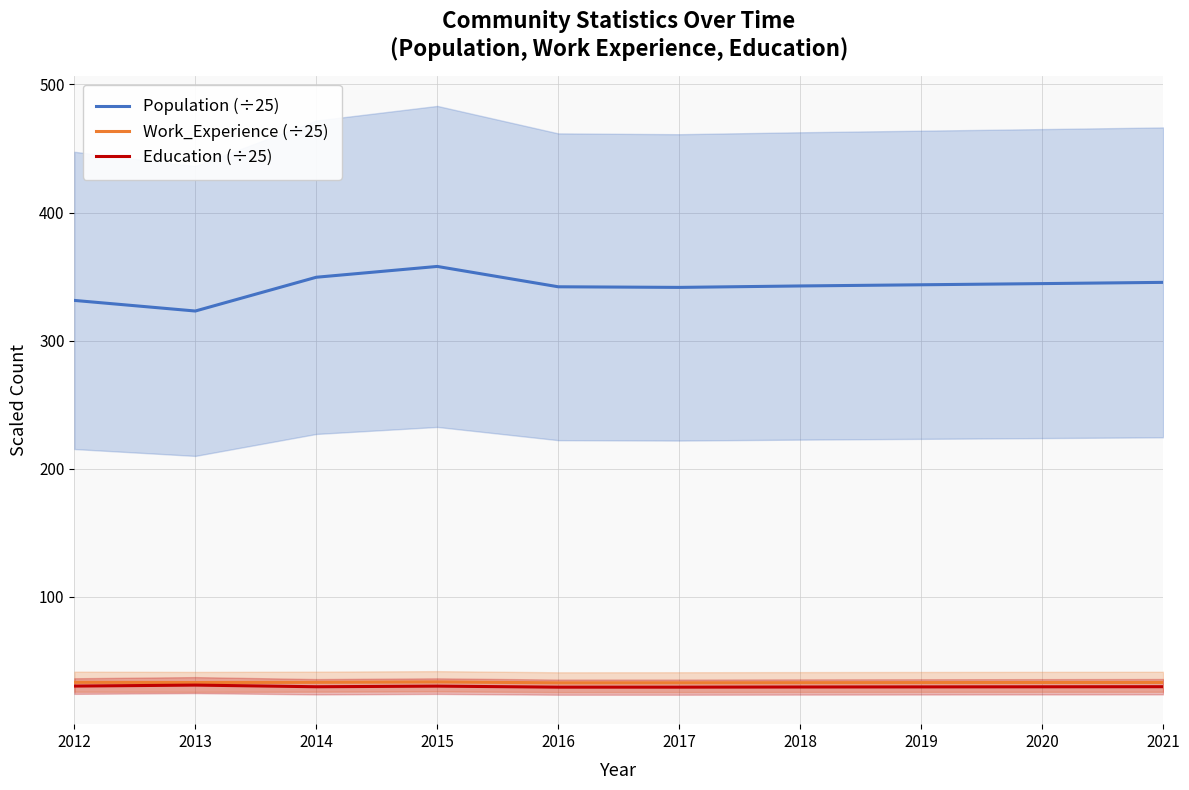

What is the maximum value shown in the chart?

357.9